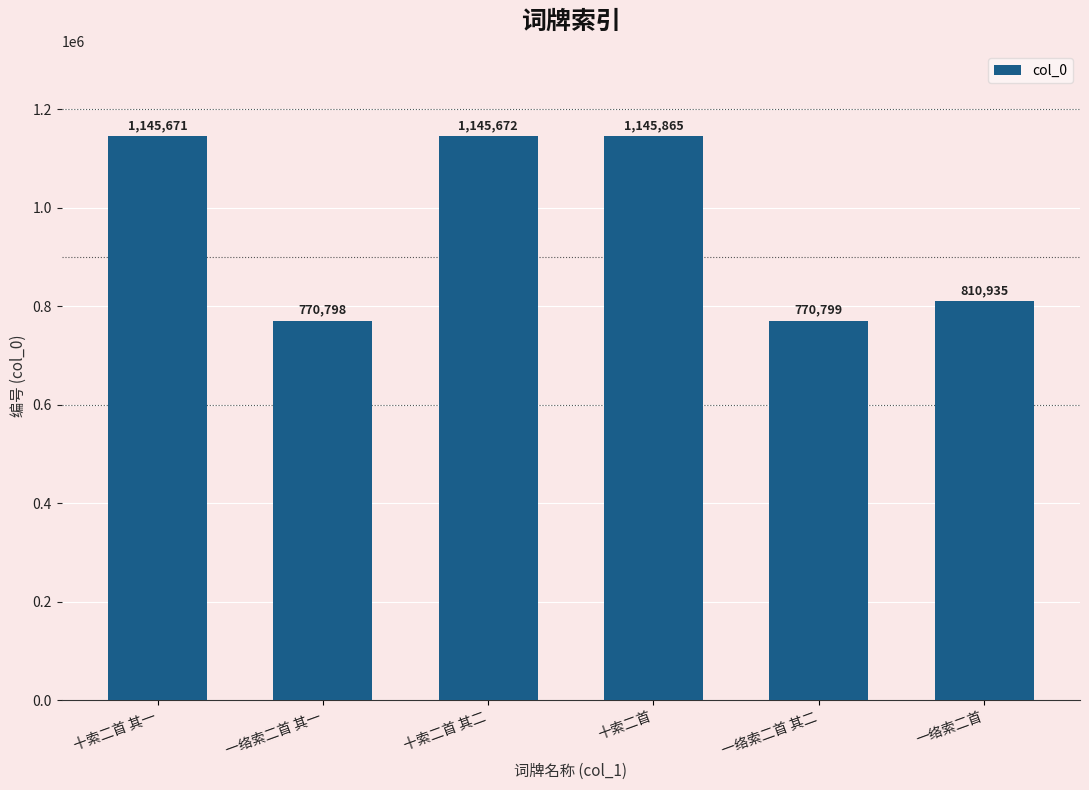

What is the average value?

964957